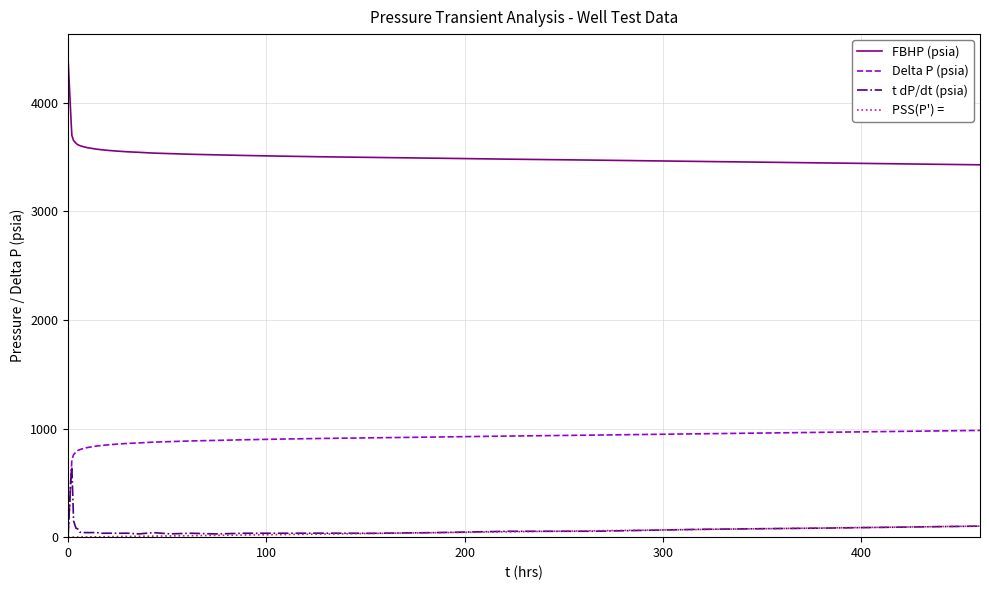

What is the maximum value shown in the chart?

4412.0